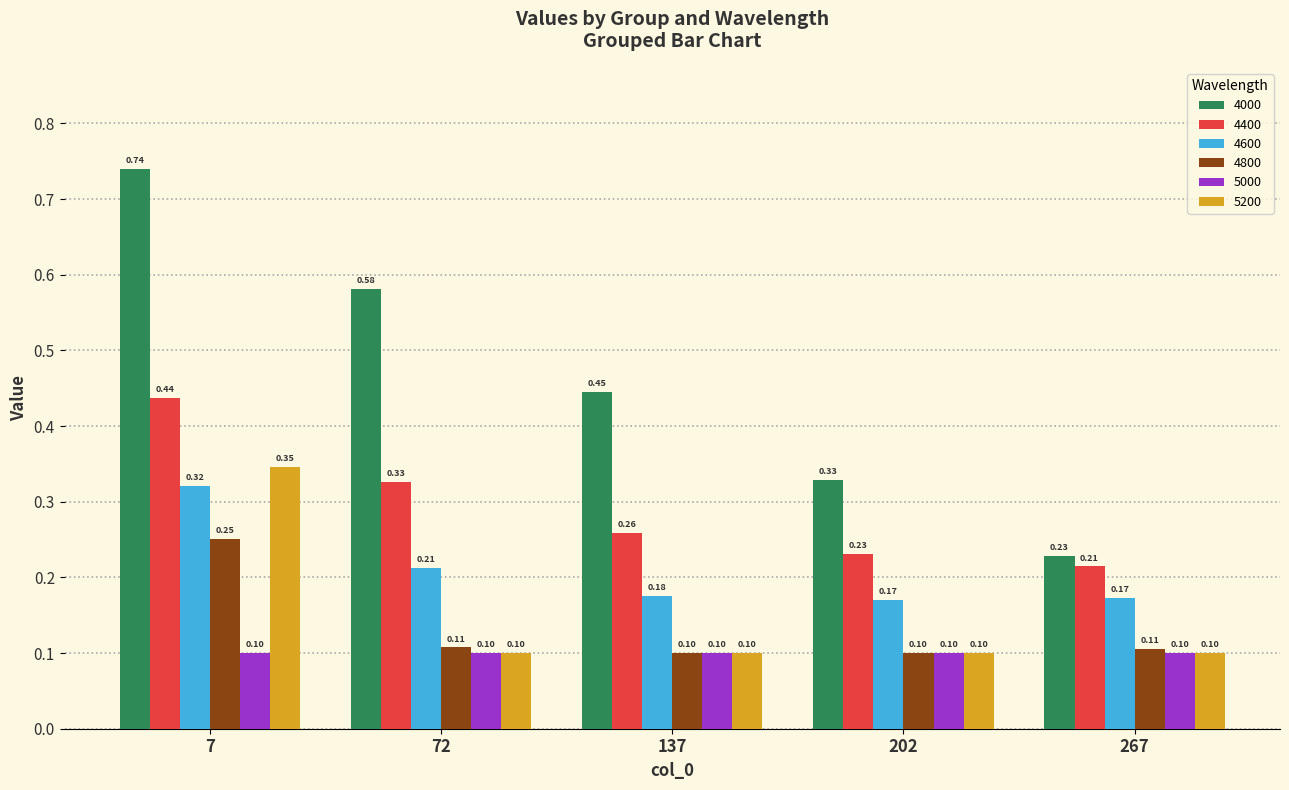

Rank the series by their maximum value, from highest to lowest.

4000, 4400, 5200, 4600, 4800, 5000